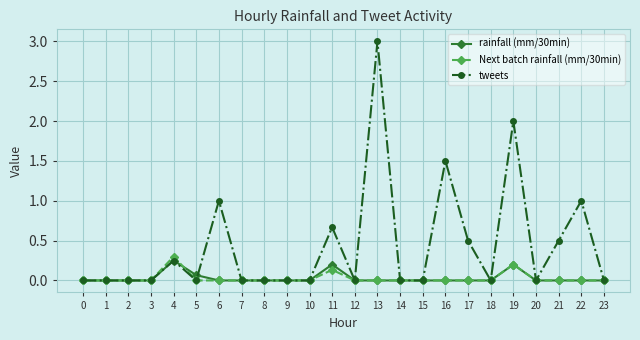

What value does the tweets series have at 13?

3.0